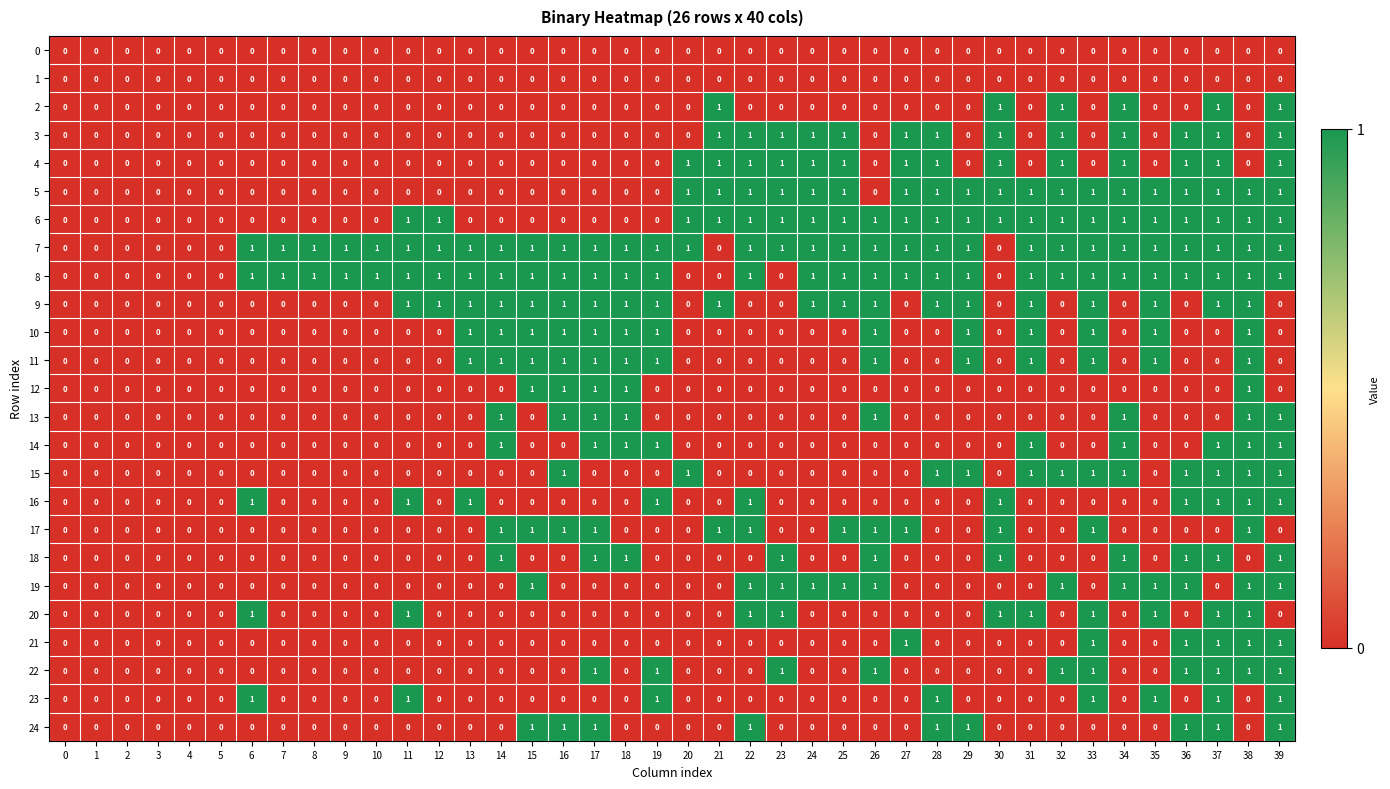

Which series has the largest total across all categories?

7